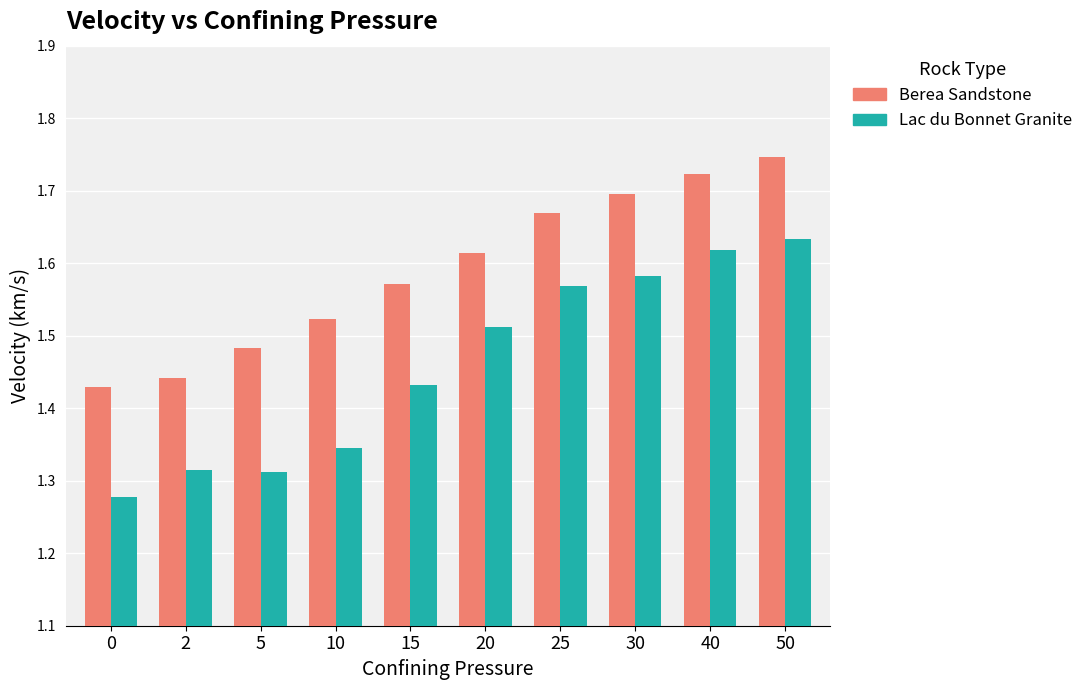

The value of Berea Sandstone at 0 is 1.9. True or false?

False